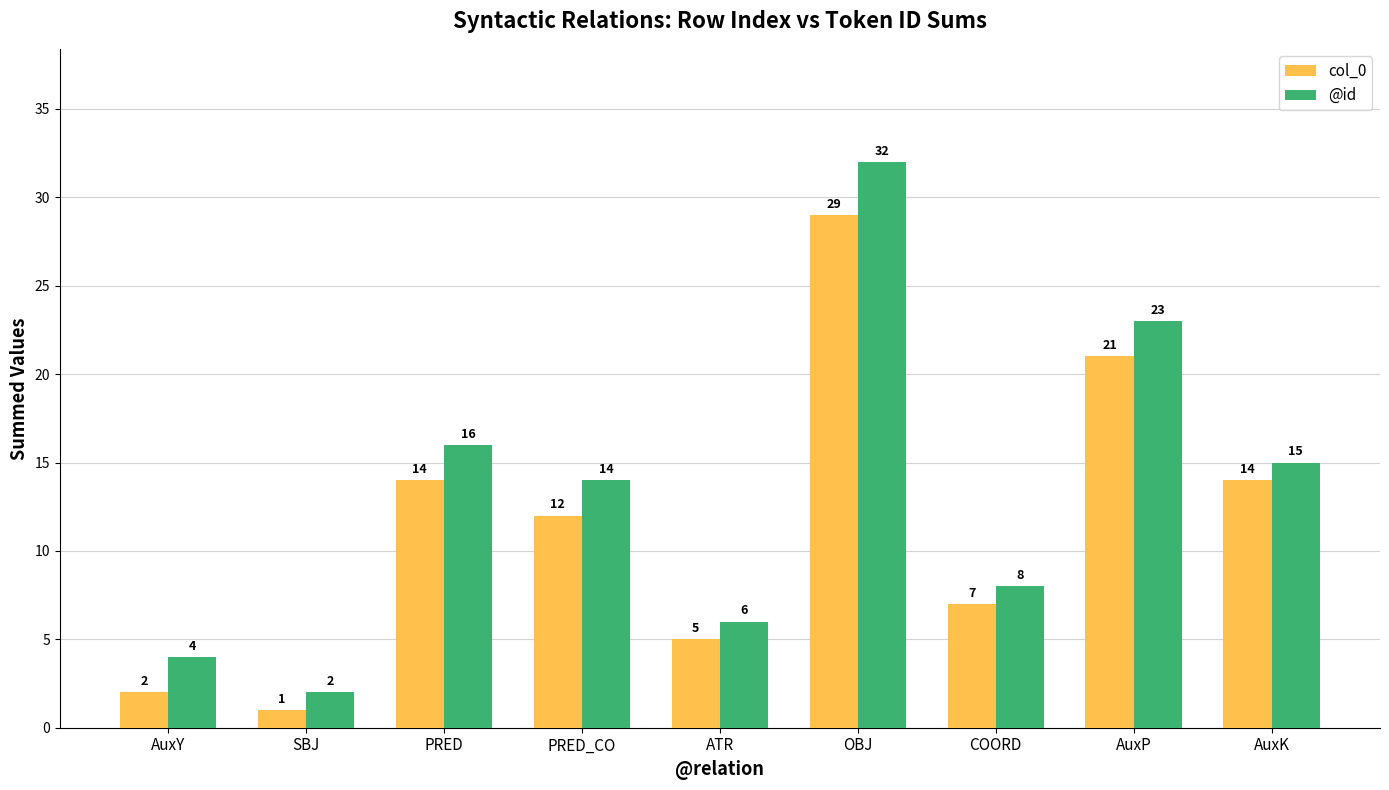

Rank the categories by @id value from highest to lowest.

OBJ, AuxP, PRED, AuxK, PRED_CO, COORD, ATR, AuxY, SBJ